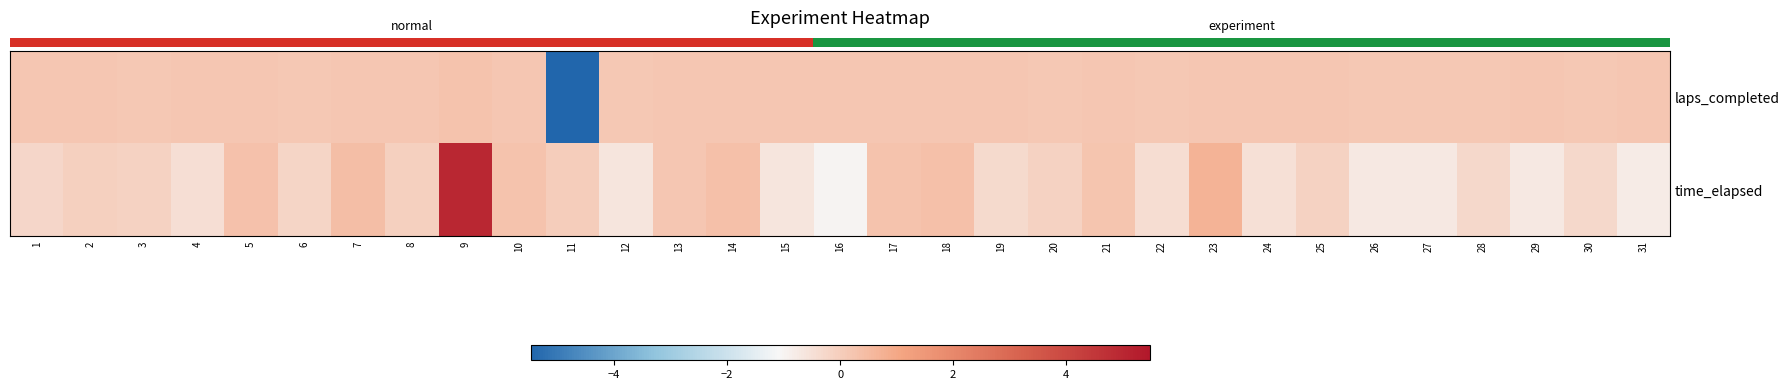

Between 13 and 21, which series saw the biggest shift?

row_1